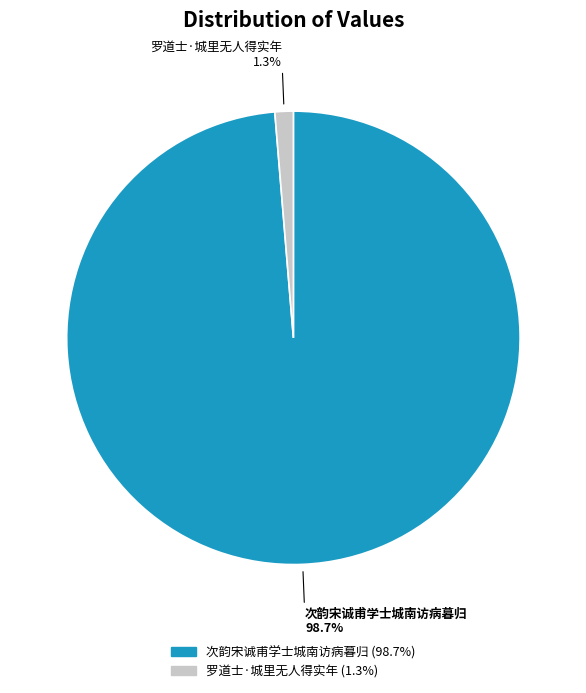

True or false: 罗道士·城里无人得实年 accounts for 1% of the total.

True